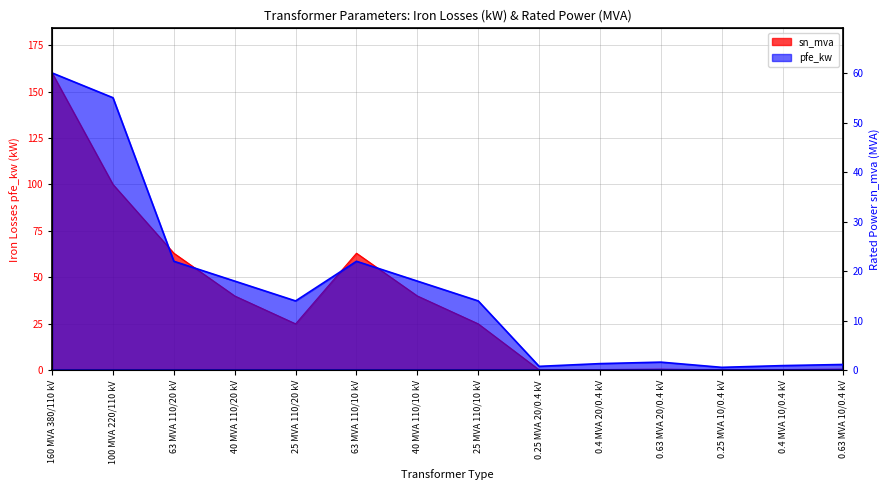

Is it true that sn_mva equals 40.0 at 40 MVA 110/20 kV?

True